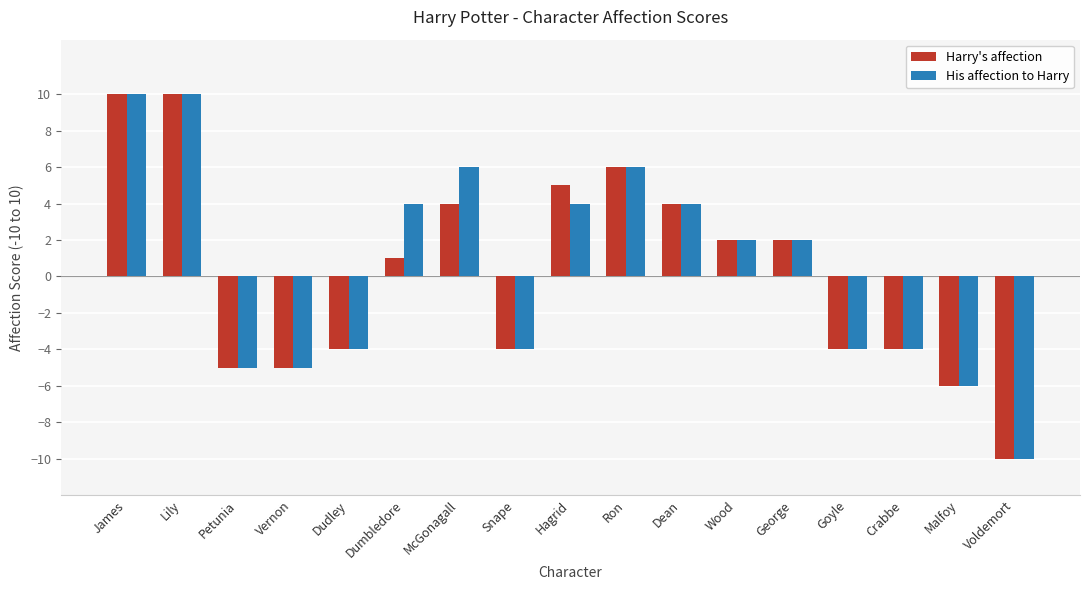

What are all the series names shown in the legend?

Harry's affection, His affection to Harry